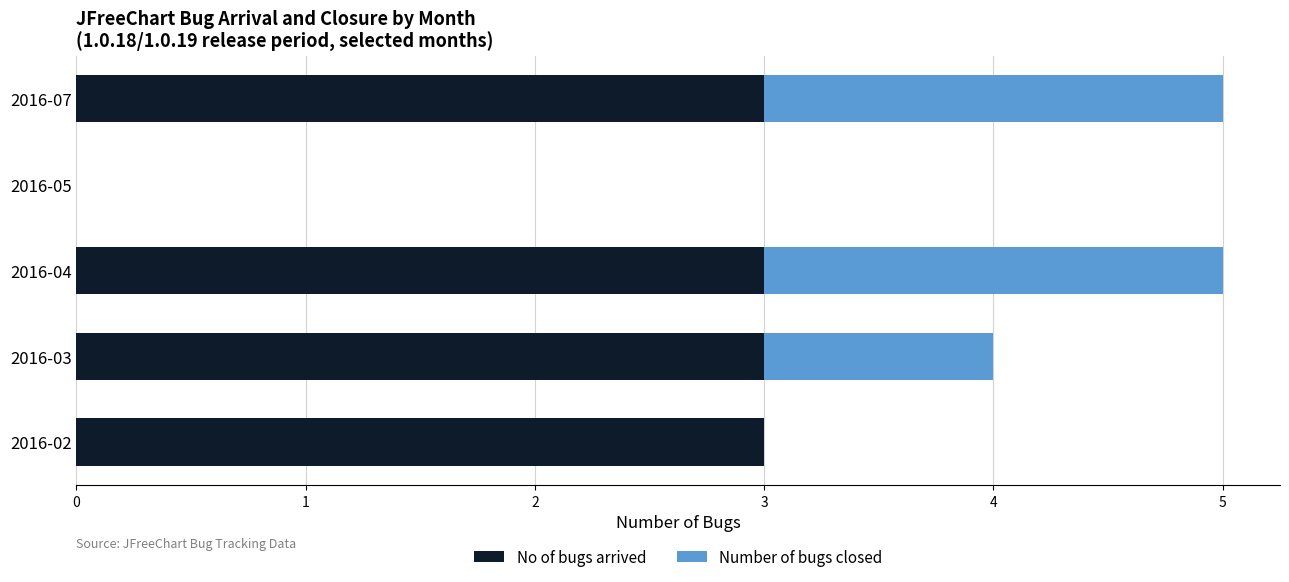

The value of No of bugs arrived at 2016-02 is 3. True or false?

True